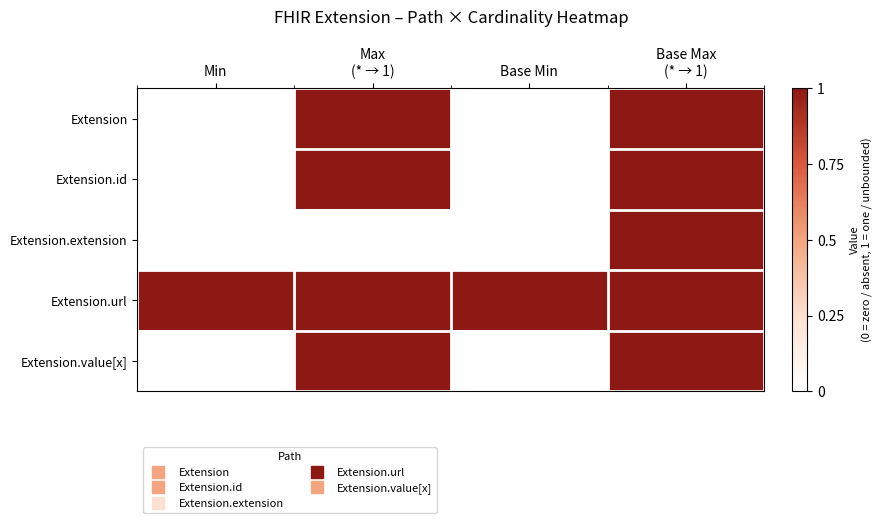

At how many categories does at least one series exceed 0?

4